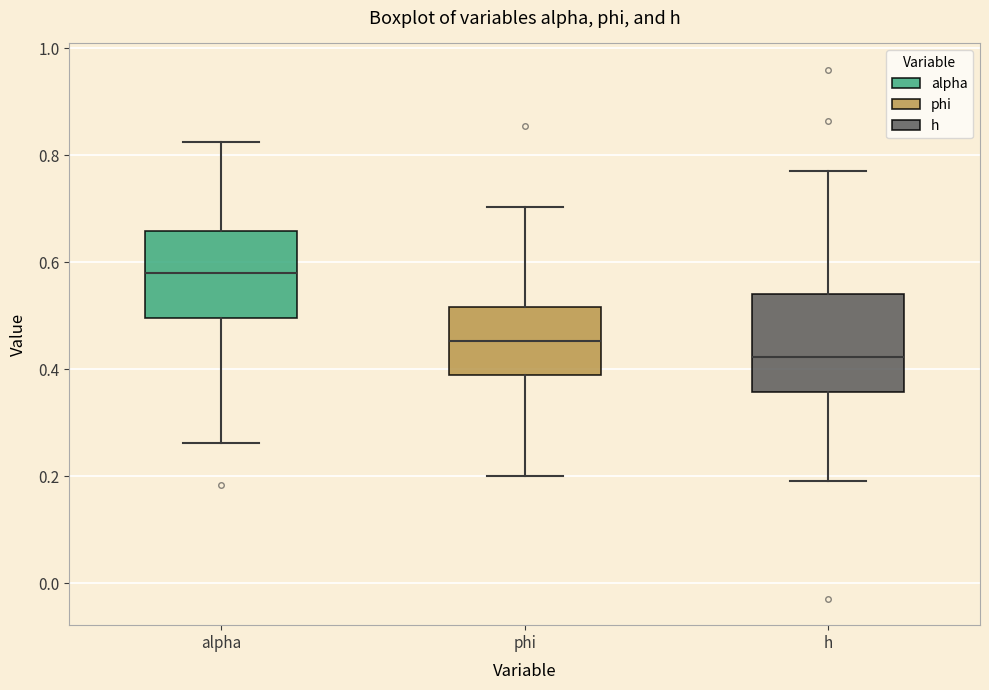

Which box's median line is the lowest?

h